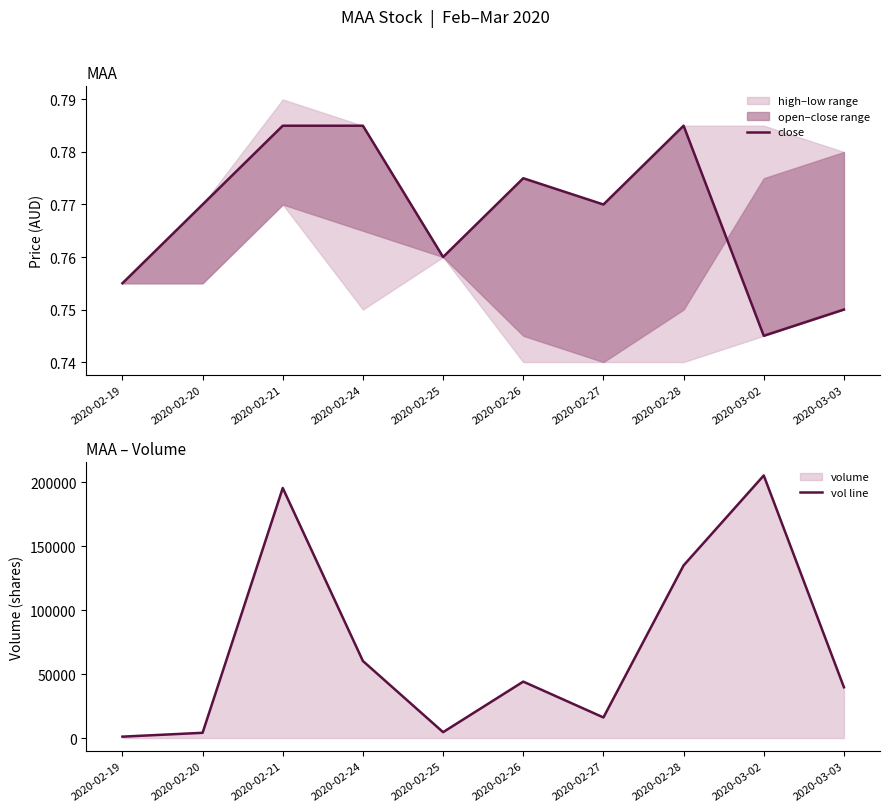

True or false: vol line and close cross at least once.

False